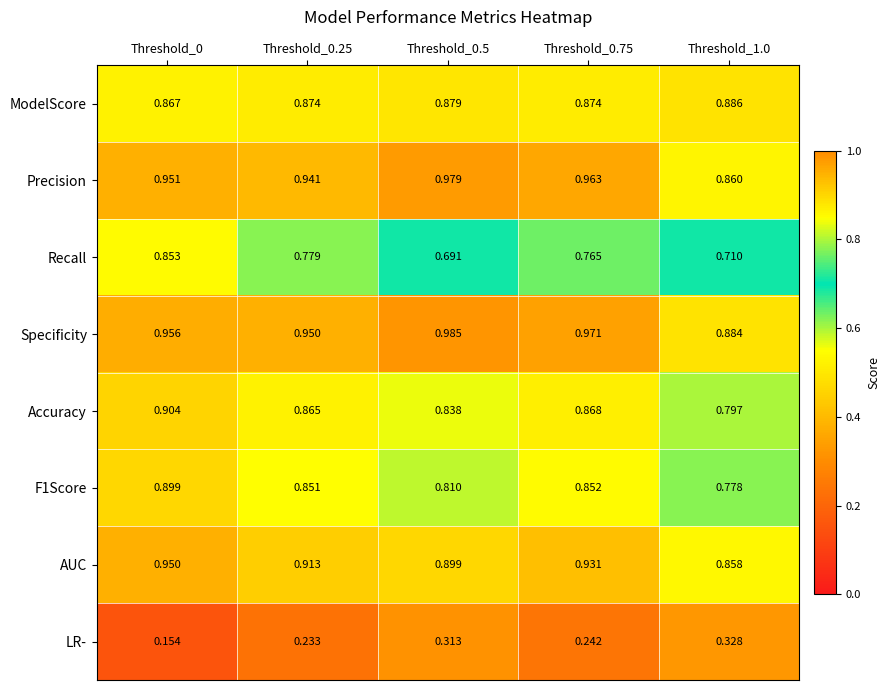

Which series has the widest spread of values?

LR-